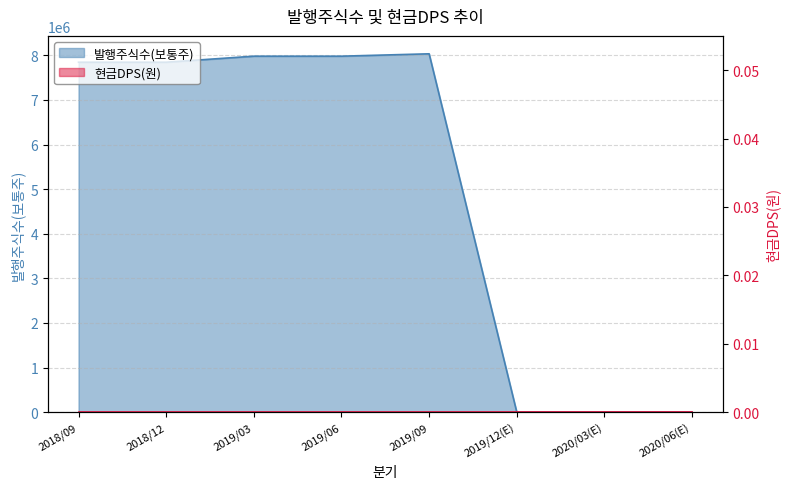

How many interior local peaks (higher than both neighbors) does the data have?

1